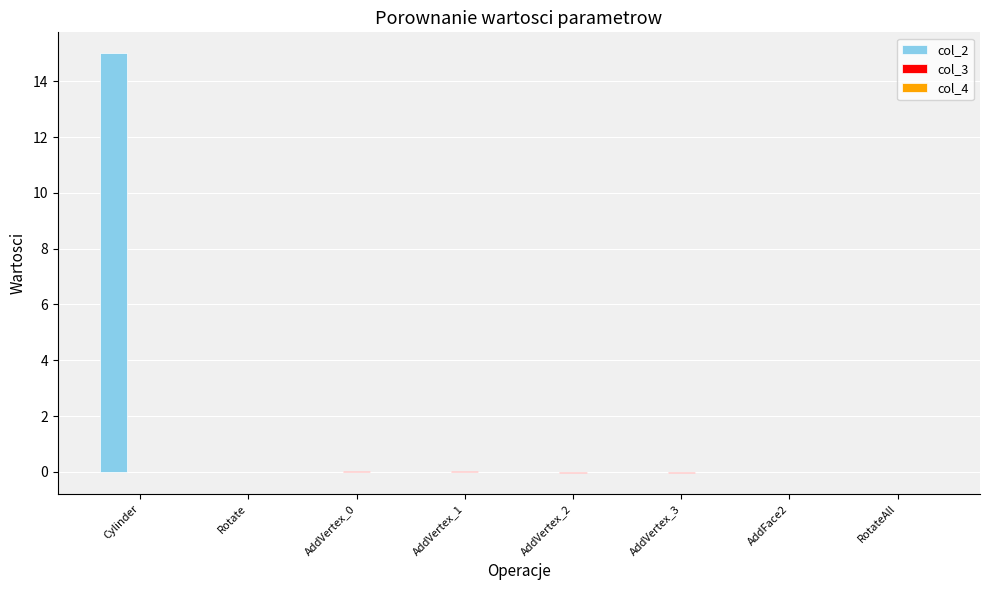

At which category is the sum across all series the highest?

Cylinder